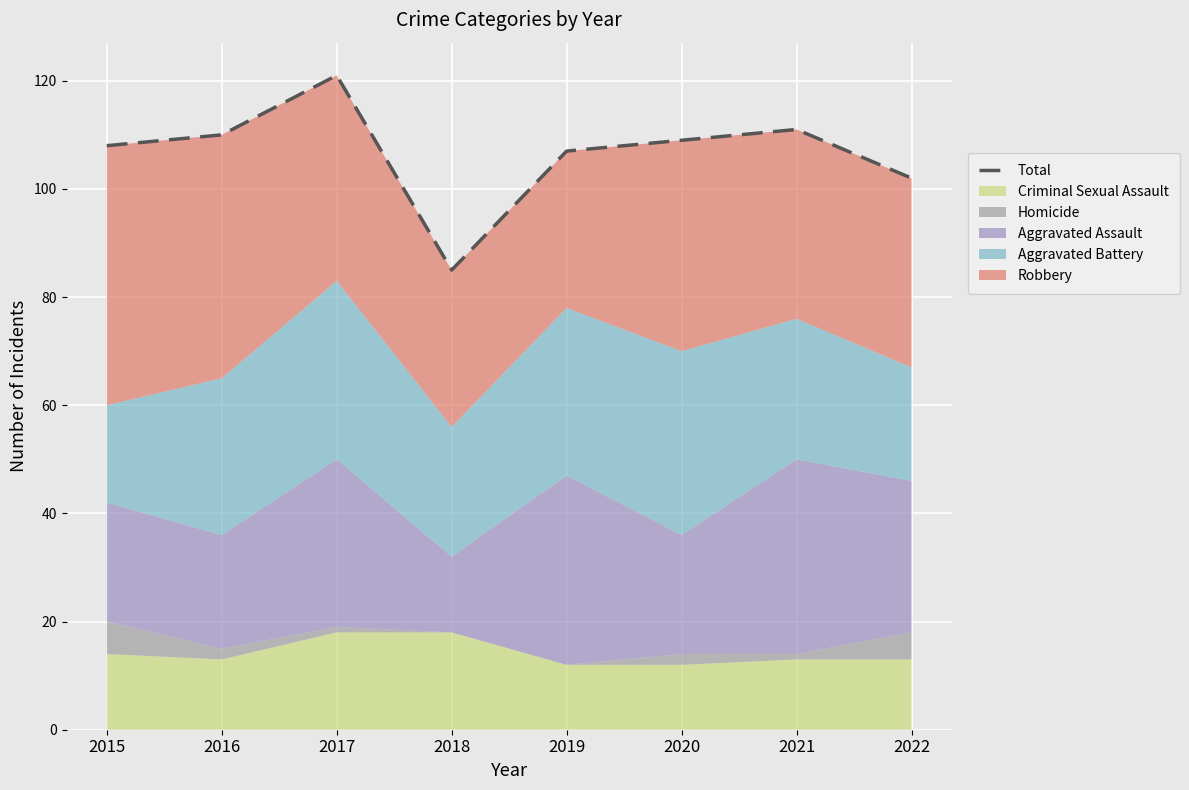

At which category does the data reach its first local peak?

2017